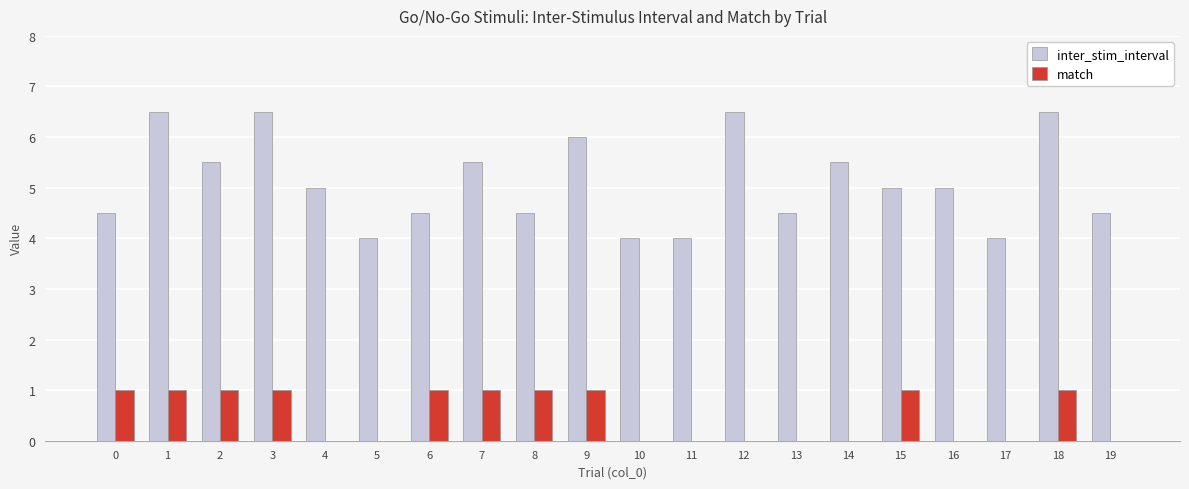

What is the maximum value shown in the chart?

6.5